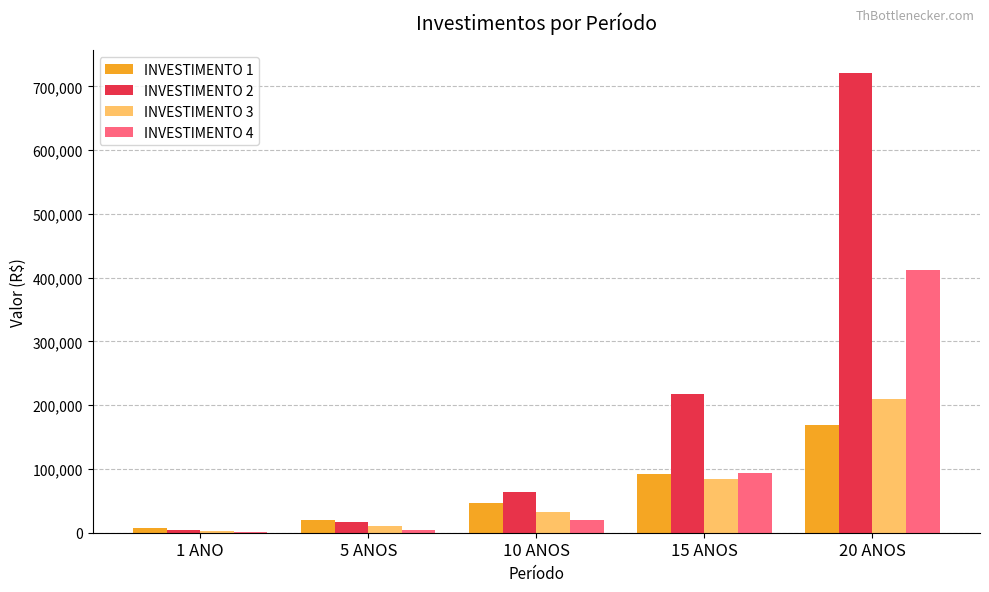

At which category is the sum across all series the highest?

20 ANOS